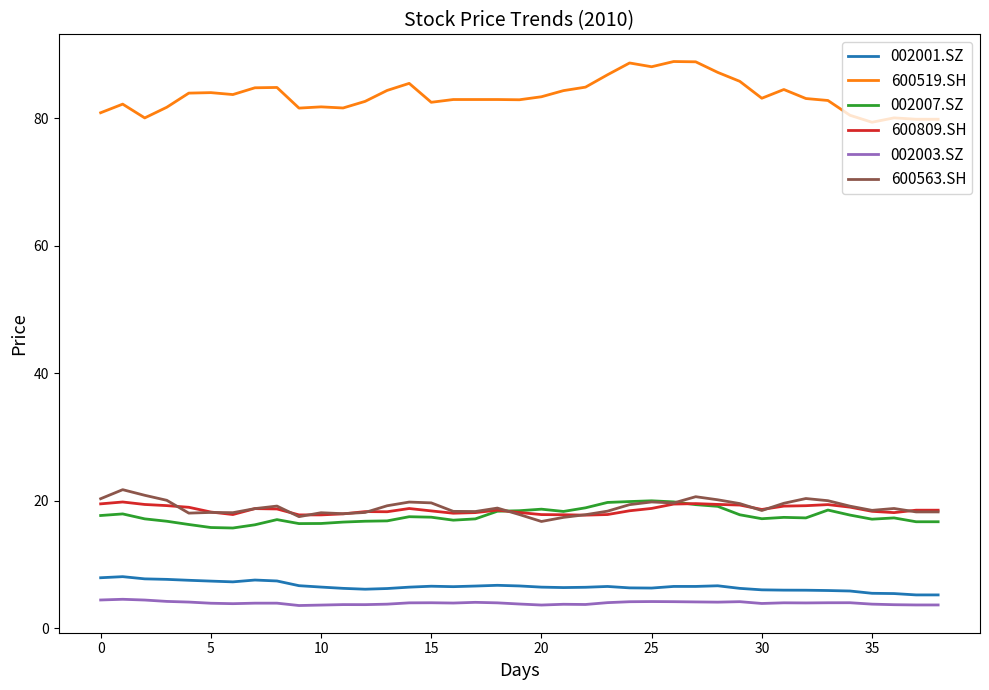

What is the maximum value for 600519.SH?

88.9